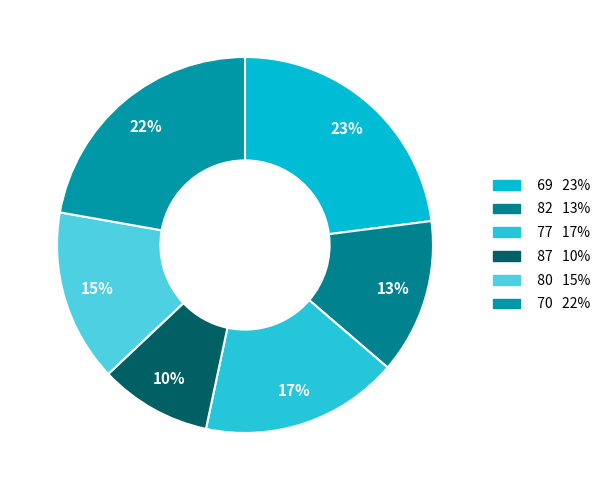

The 80 slice represents 10% of the pie. True or false?

False